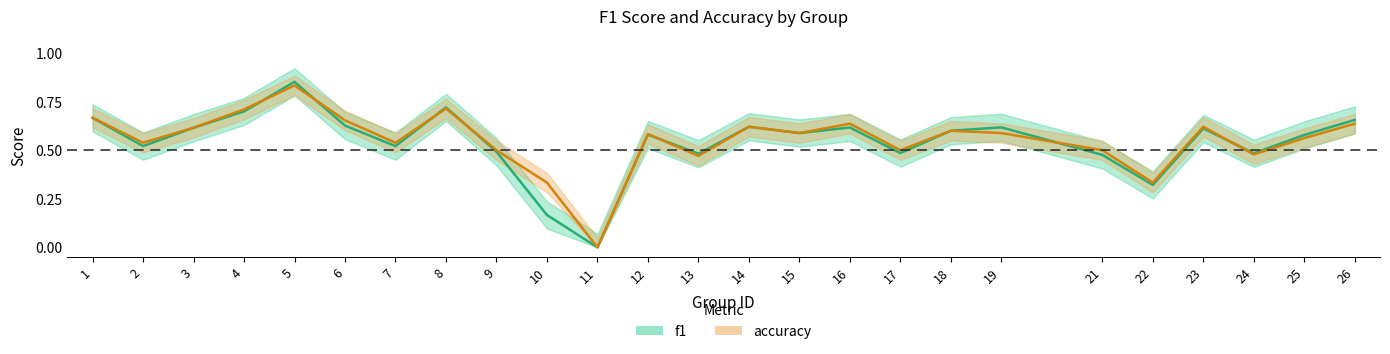

Between which two adjacent categories do accuracy and f1 first intersect?

4 and 5